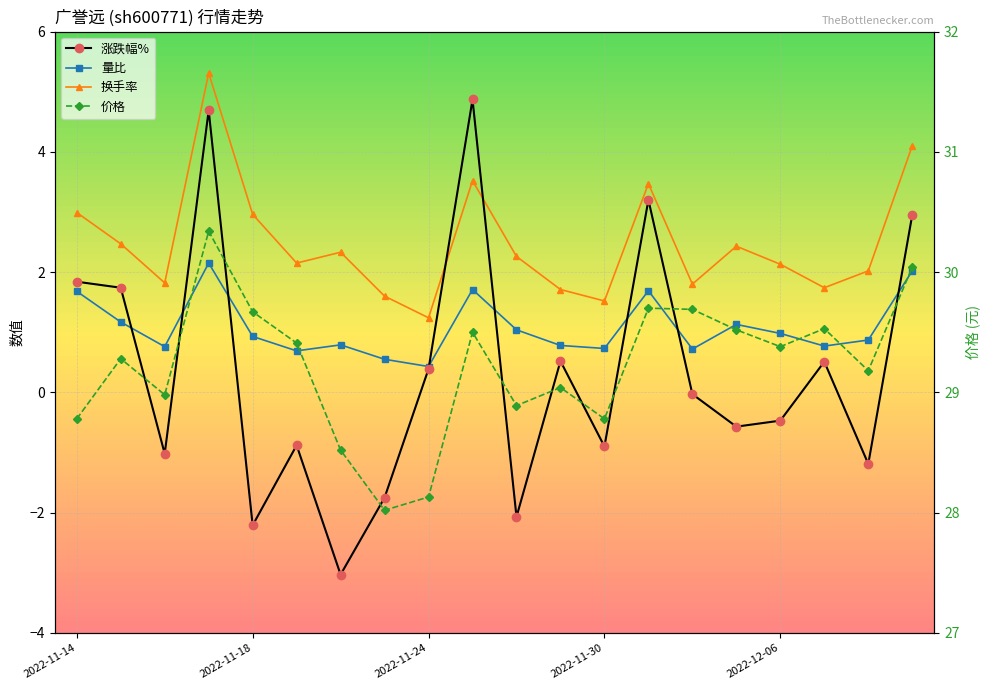

Is it true that 换手率 equals 3.5 at 13?

True